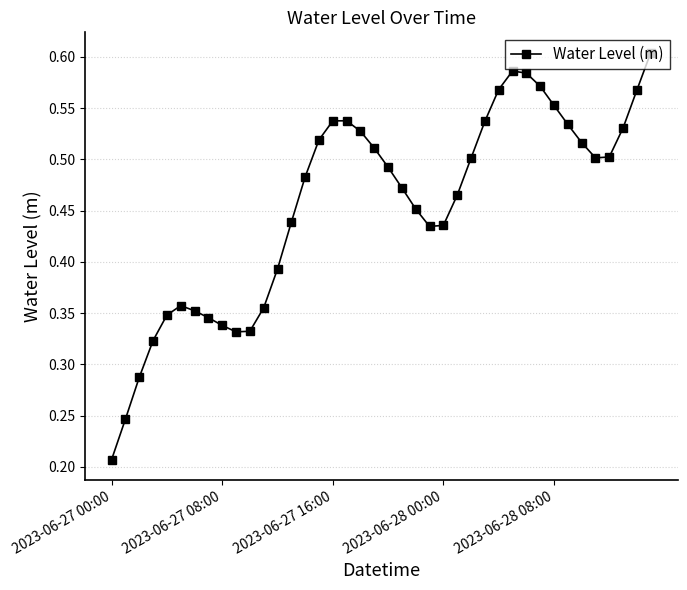

How many lines are shown in the chart?

1